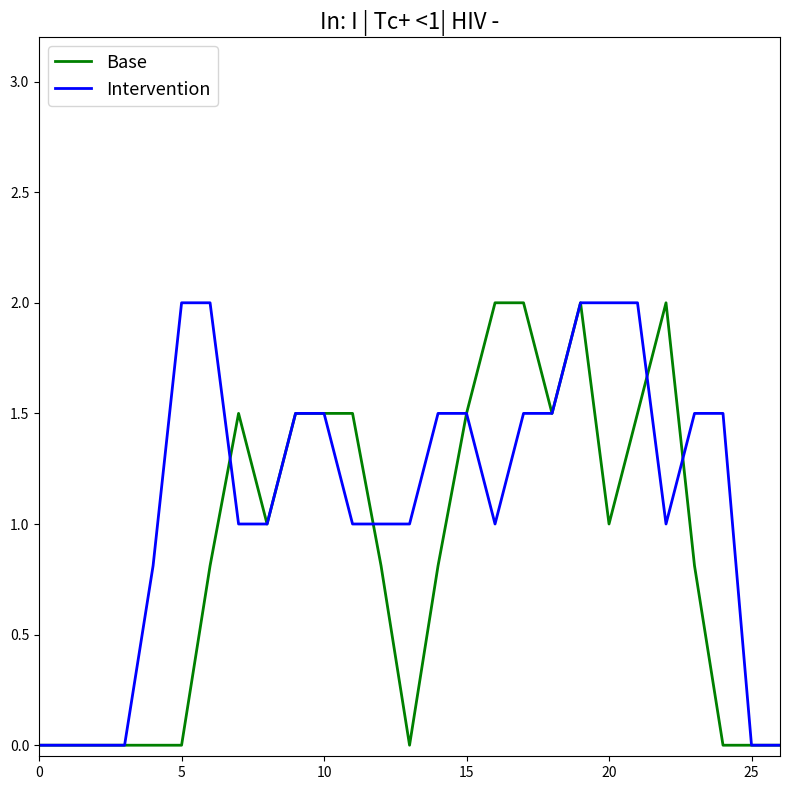

What is the maximum value shown in the chart?

2.0